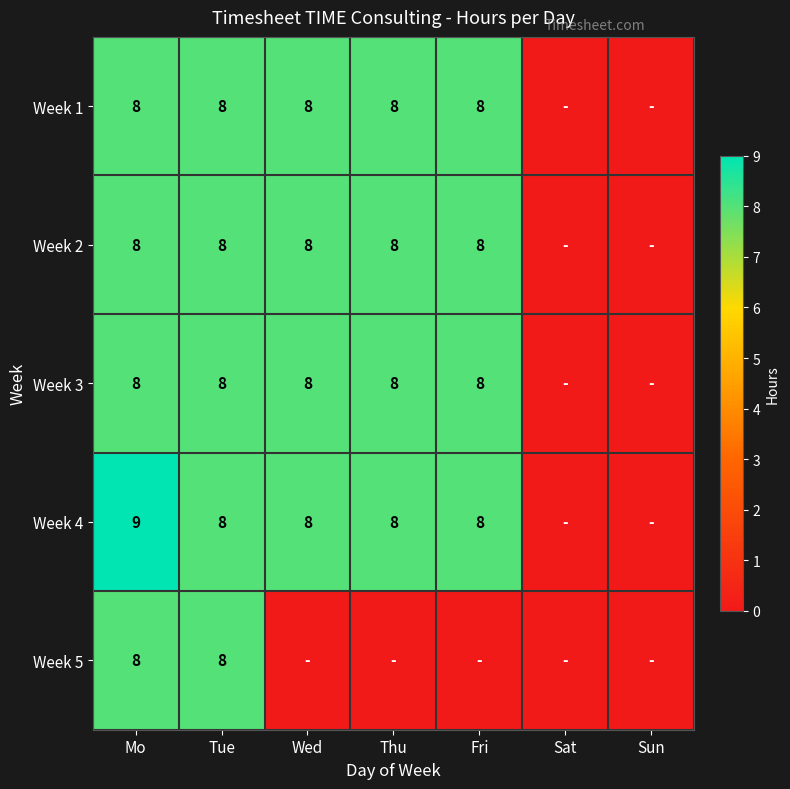

Is it true that Week 5 equals 11 at Tue?

False